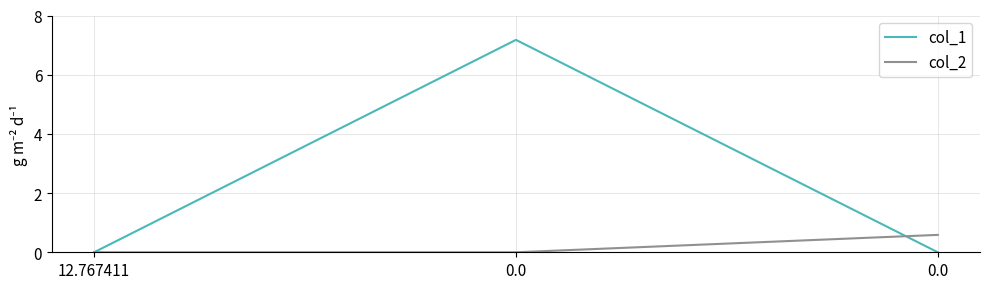

How many distinct data groups are displayed?

2